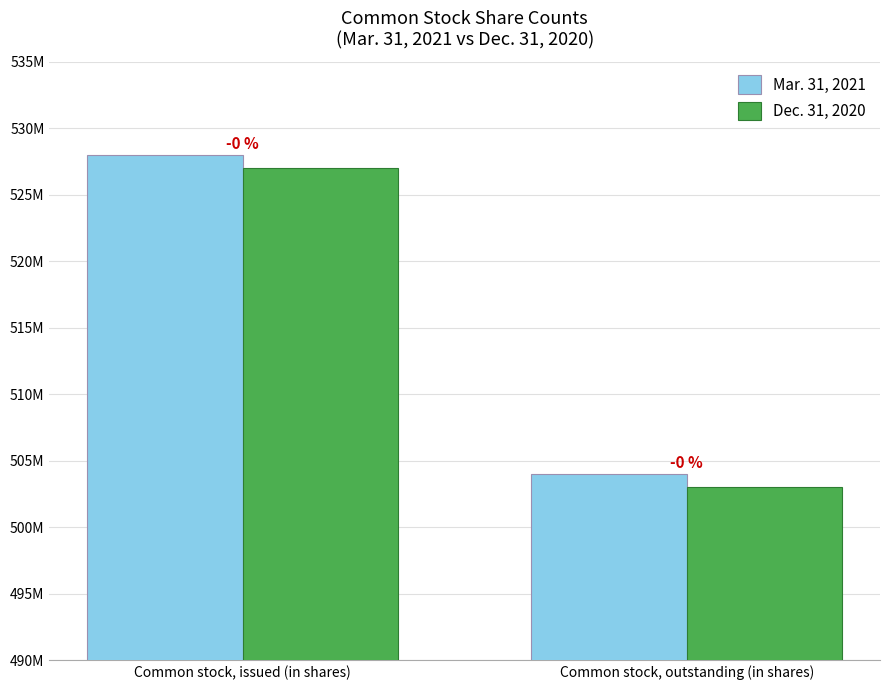

What are all the series names shown in the legend?

Mar. 31, 2021, Dec. 31, 2020